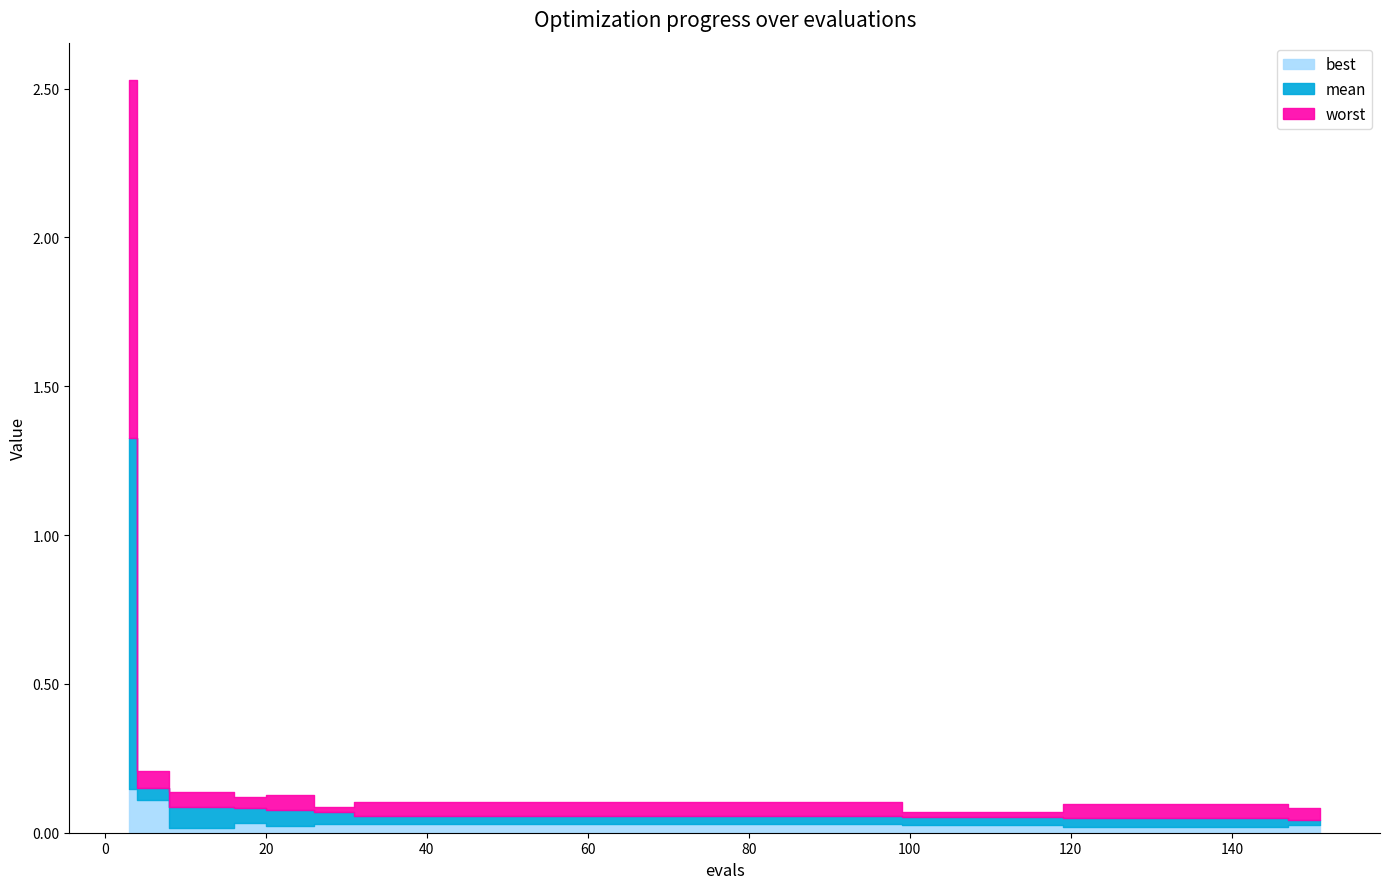

Which series has the largest total across all categories?

worst